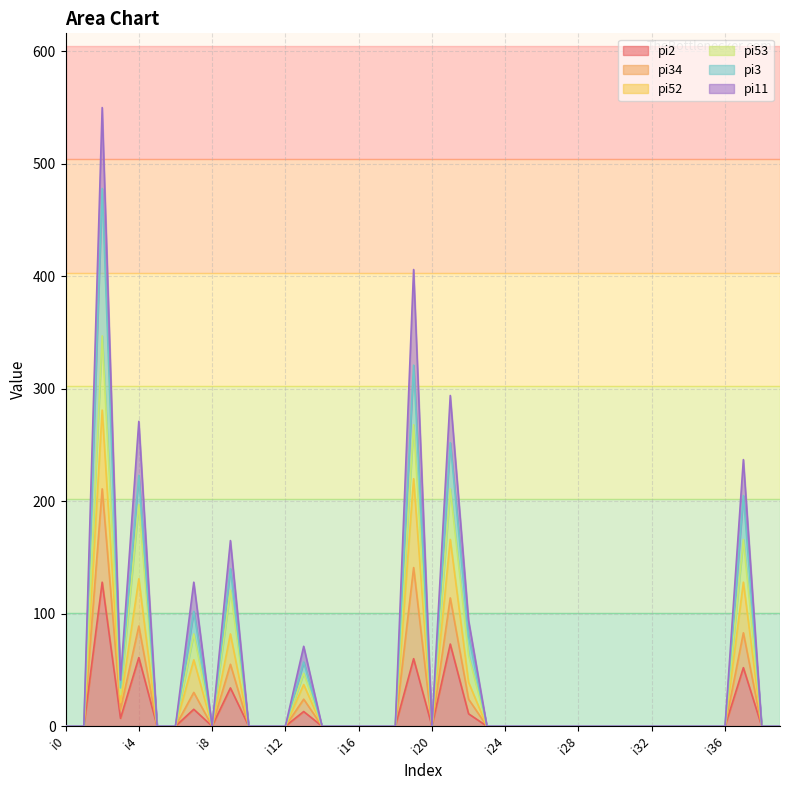

Where is the first local maximum for pi52?

i2